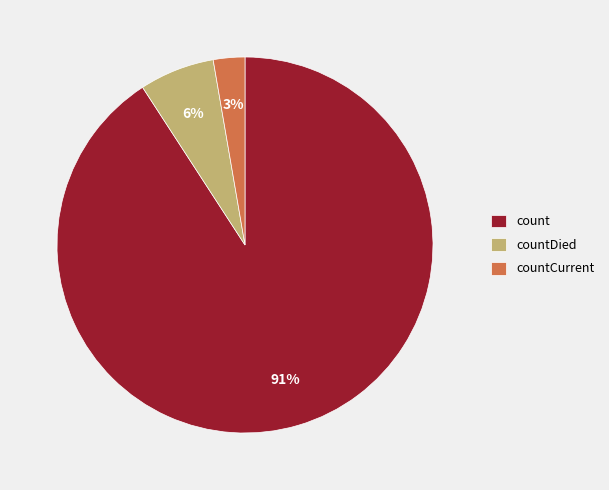

Which slice is the largest?

count